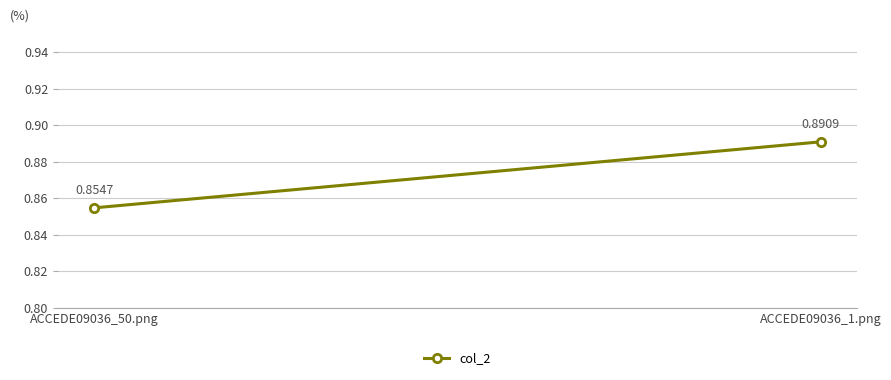

The chart shows a value of 1.5 at ACCEDE09036_1.png. True or false?

False